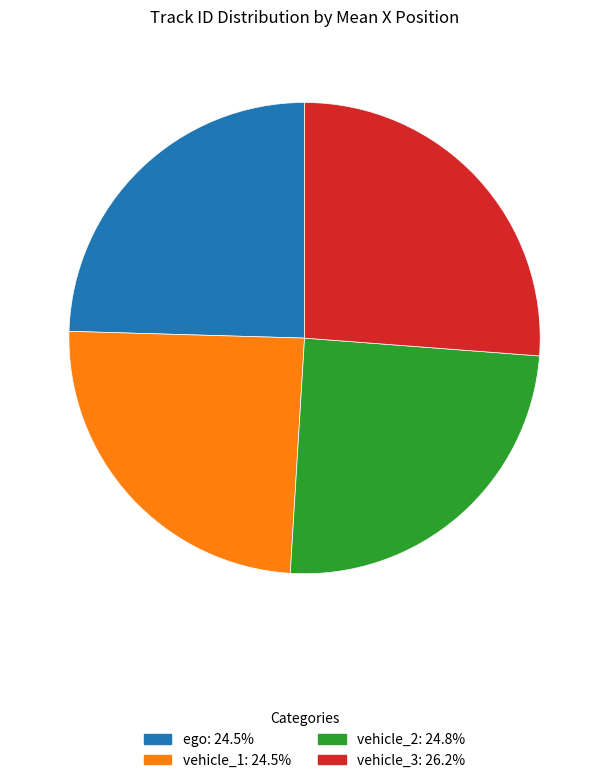

Combined, do vehicle_3 and vehicle_2 account for over 50%?

Yes